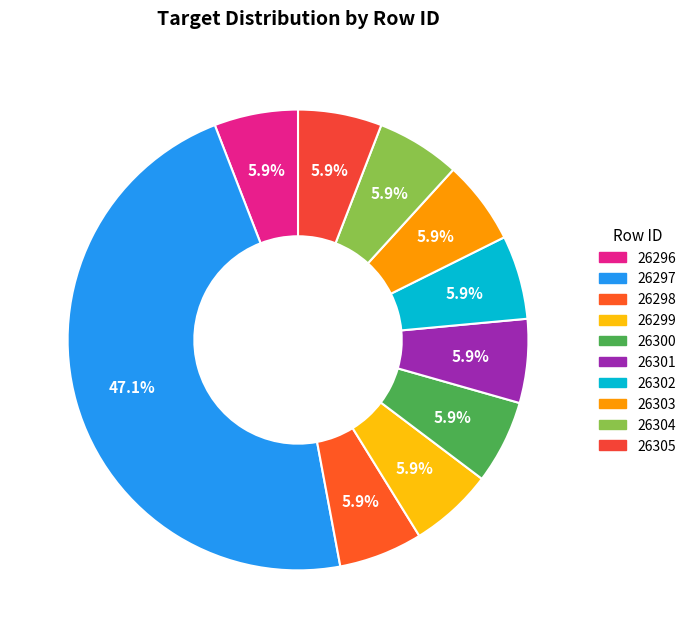

How much of the chart is everything except 26305?

94.1%